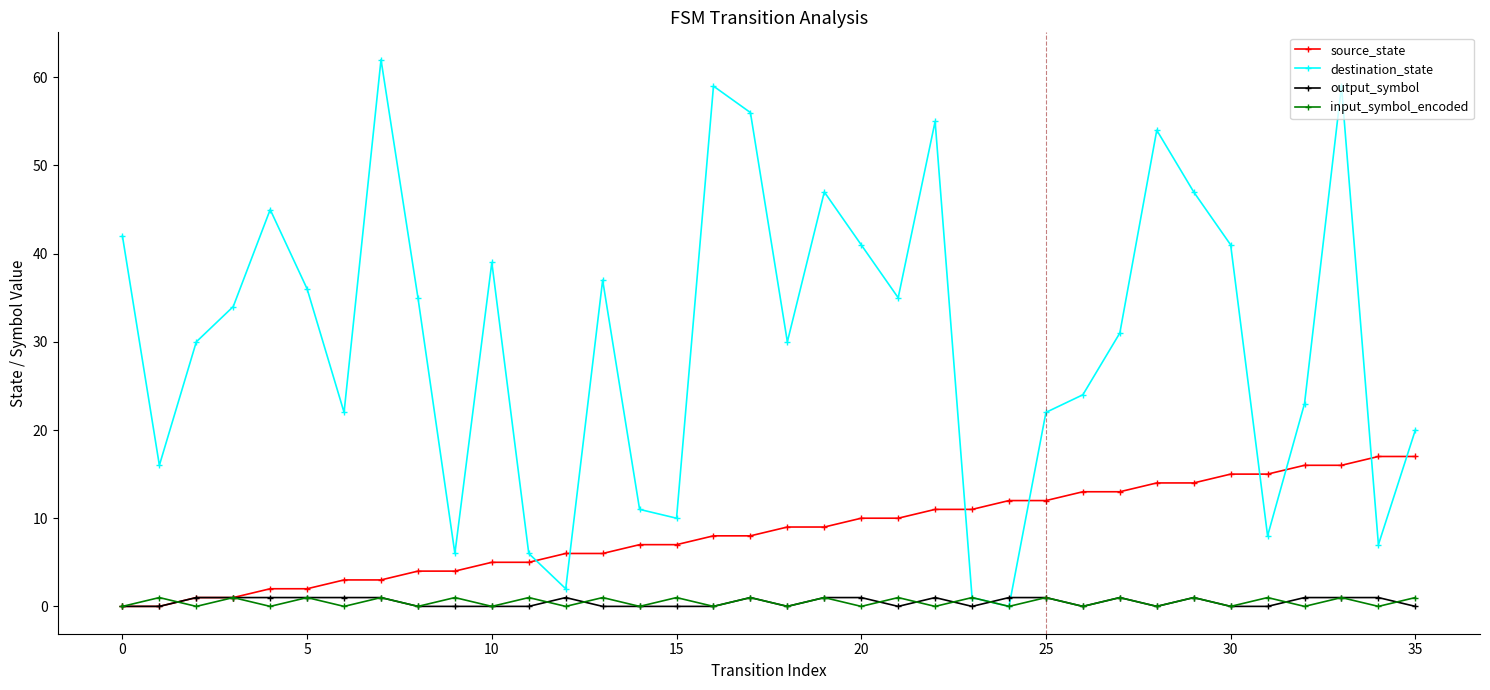

Which series has the largest total across all categories?

destination_state